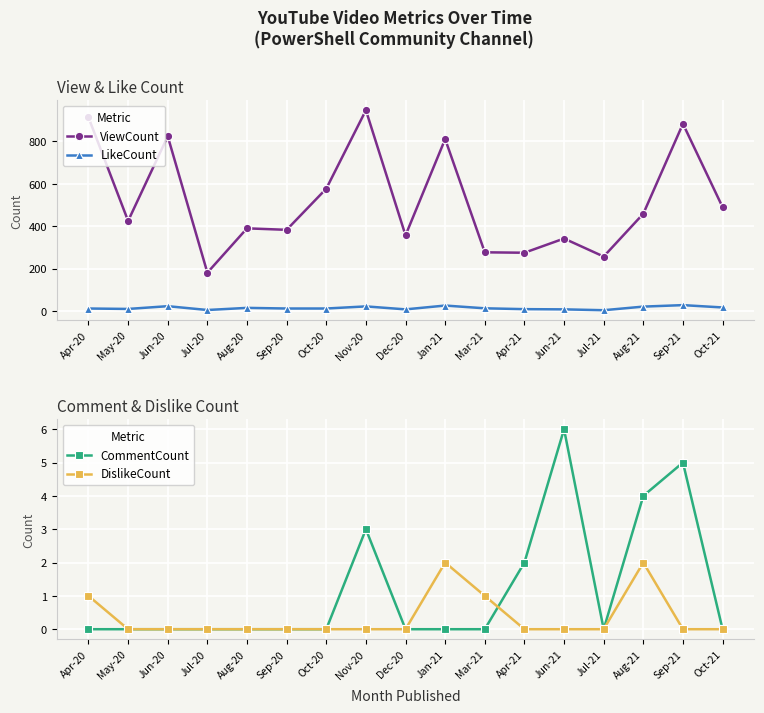

How many data points in DislikeCount are above 0?

4